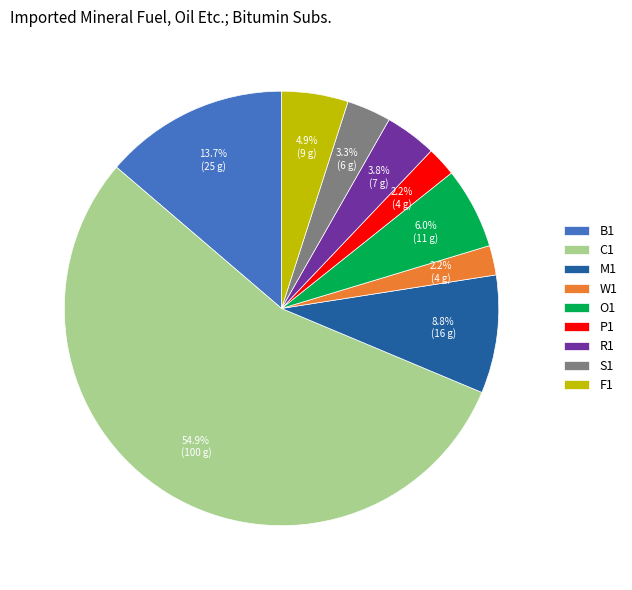

To the nearest percent, what is the difference between the largest and smallest slice percentages?

53%